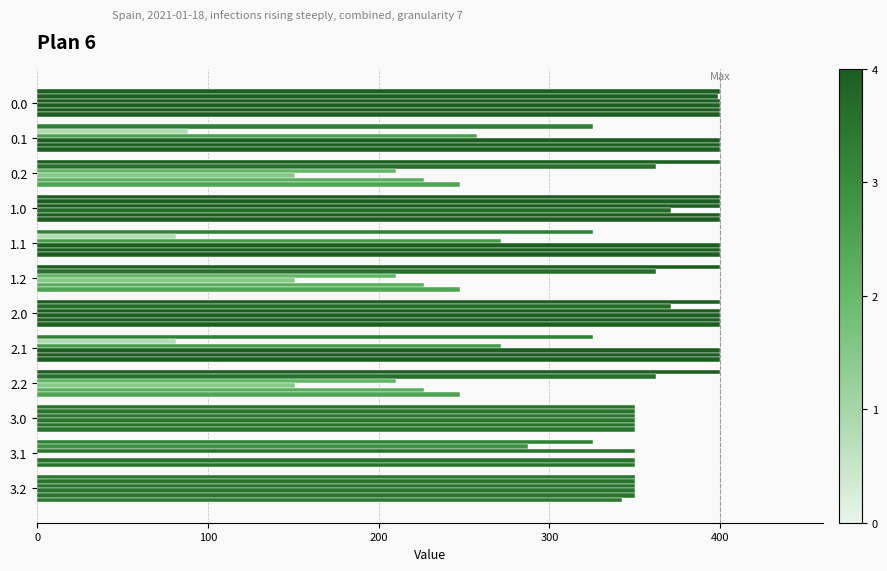

Count the number of categories in the chart.

12